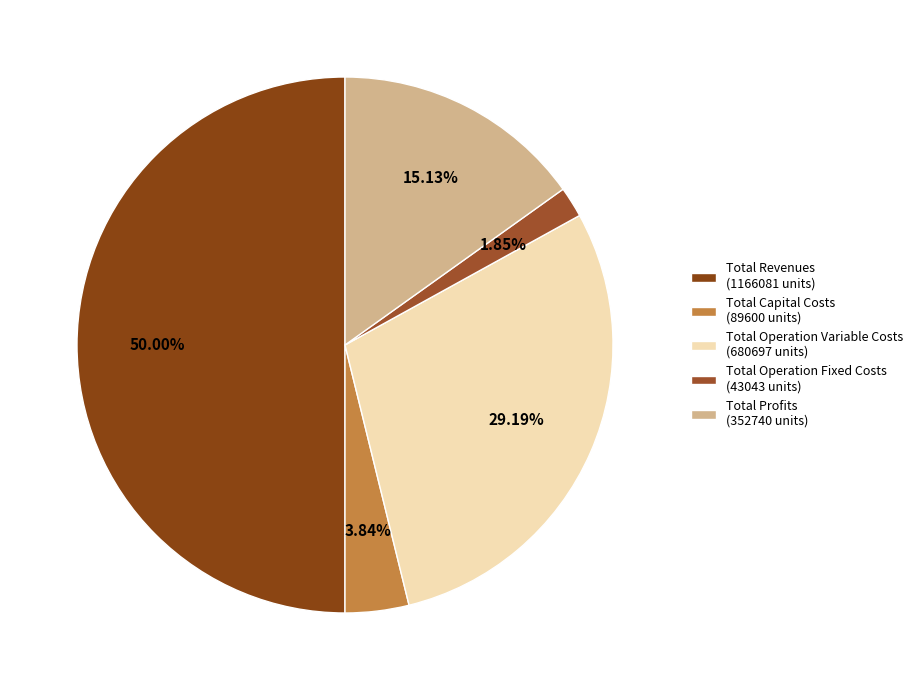

Count the number of slices in the pie.

5